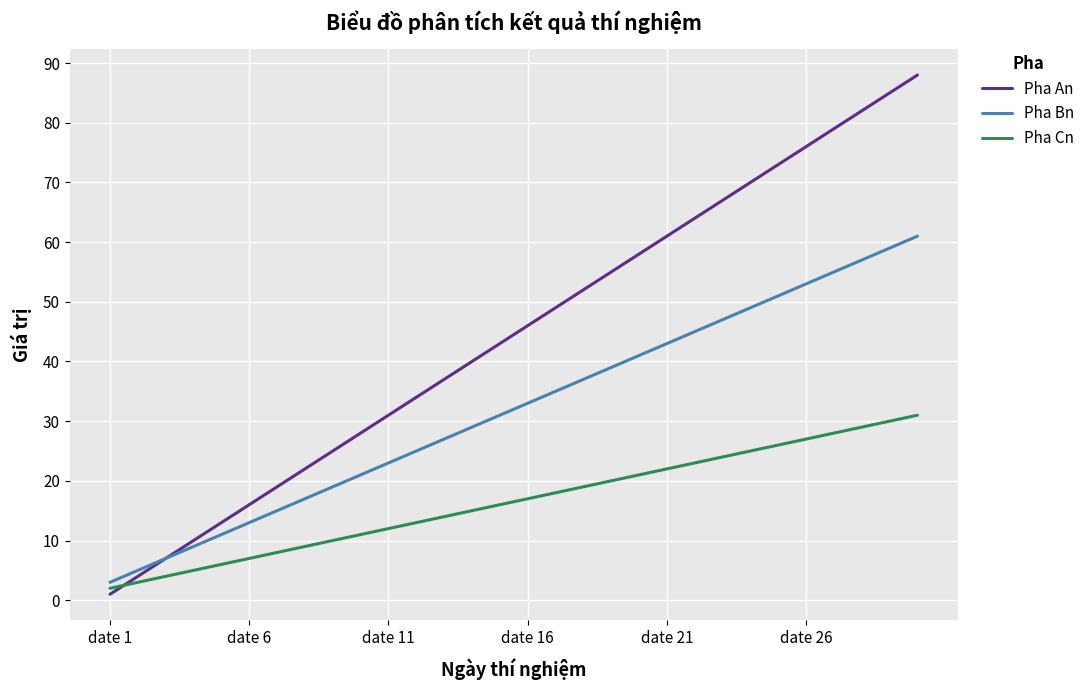

What is the maximum value for Pha Bn?

61